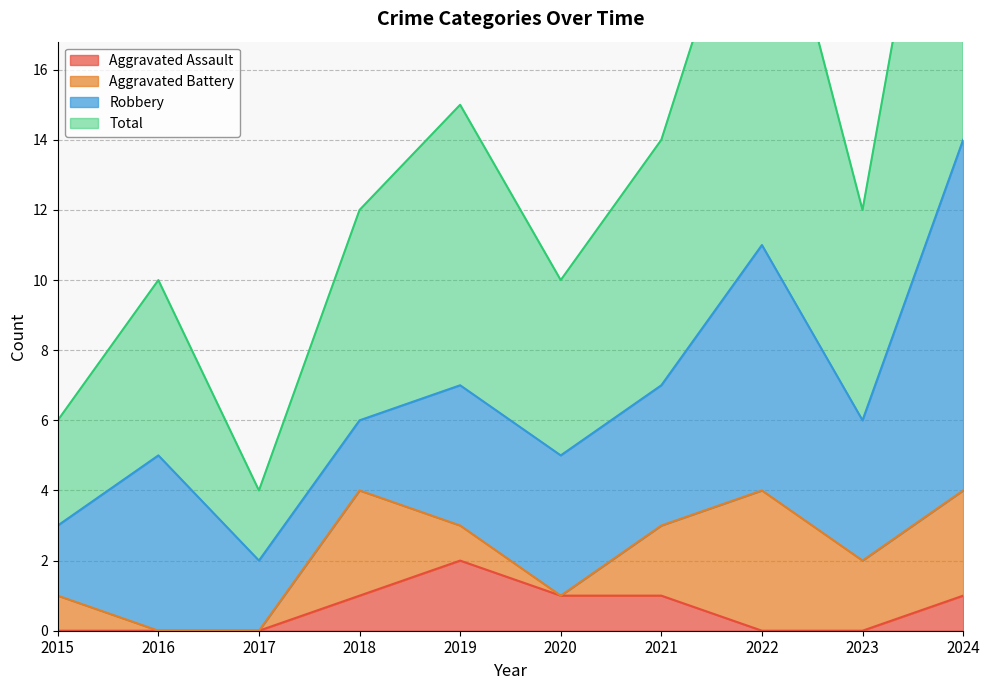

True or false: Aggravated Assault has a value of -1 at 2022.

False